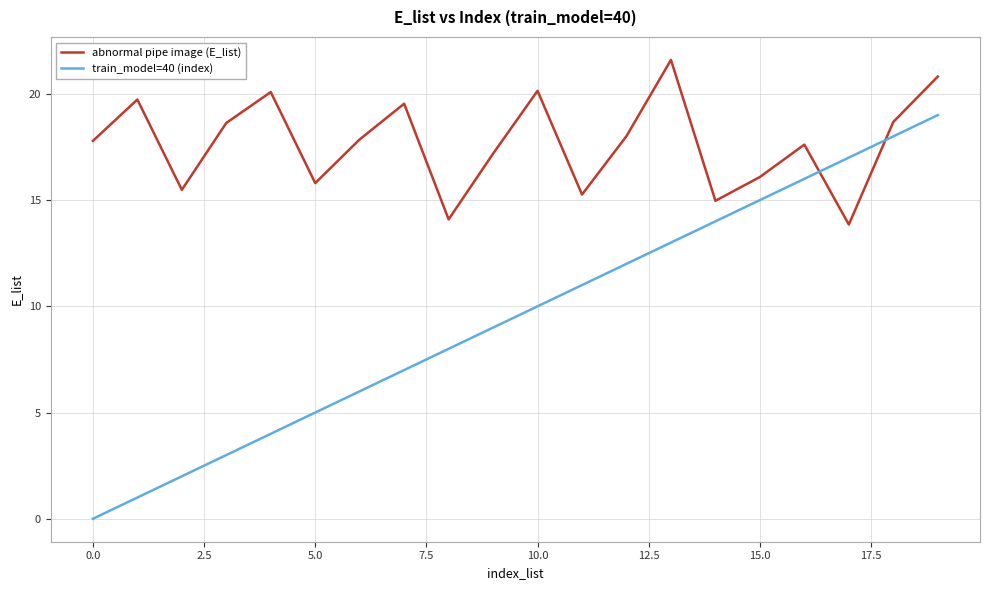

Which series has the largest total across all categories?

abnormal pipe image (E_list)